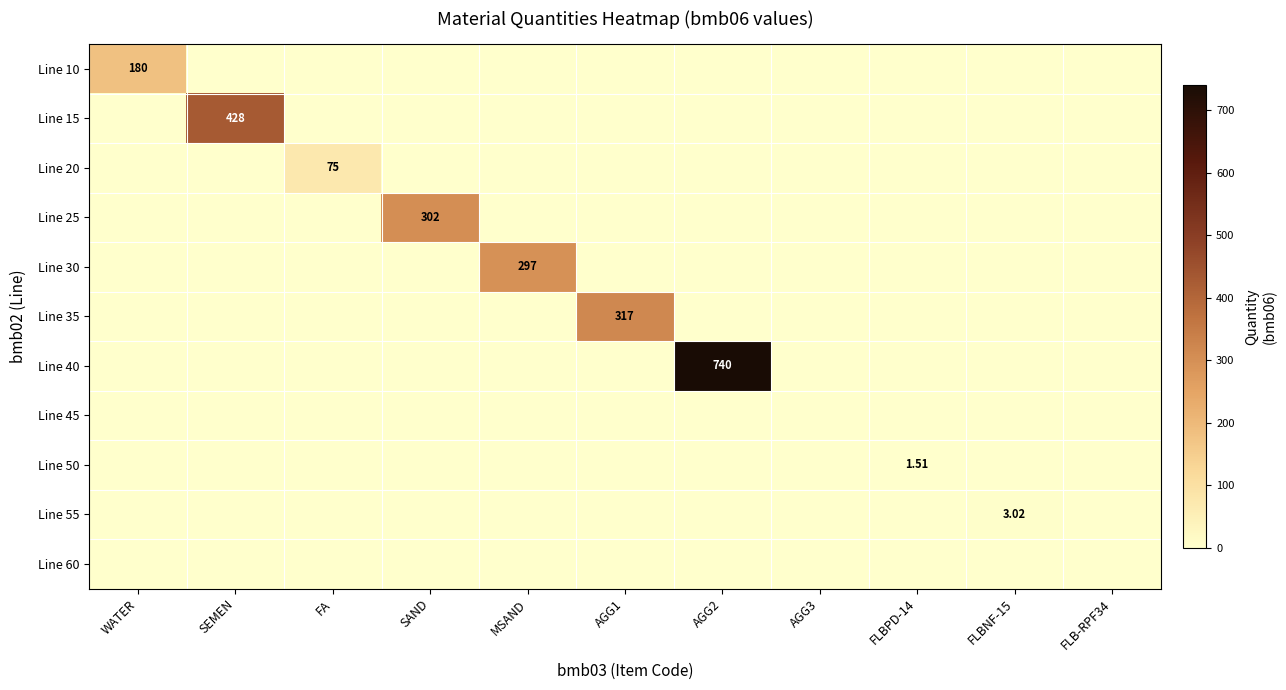

What is the highest value of the Line 25 series?

302.0